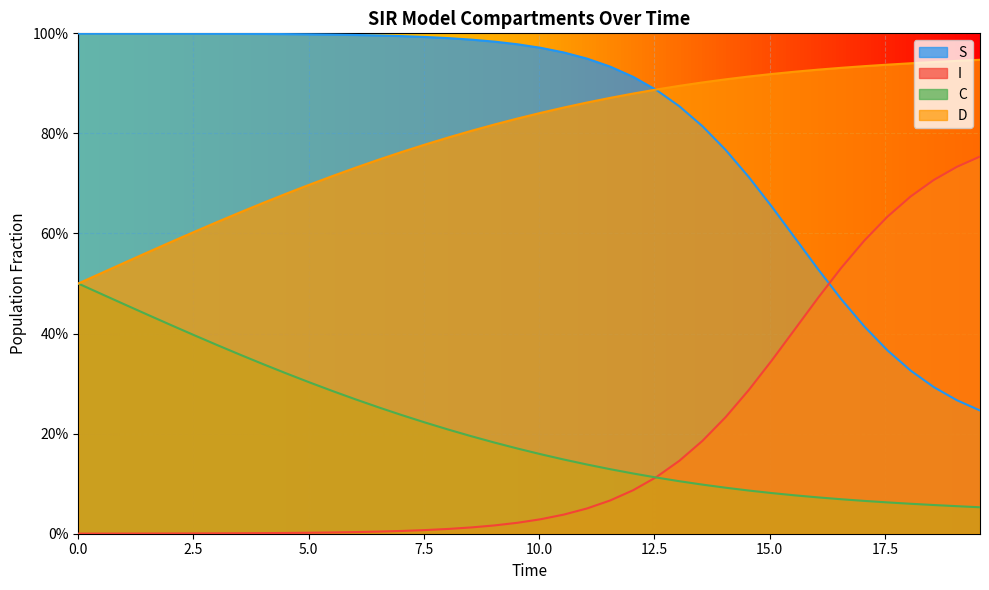

Which series has the largest total across all categories?

S